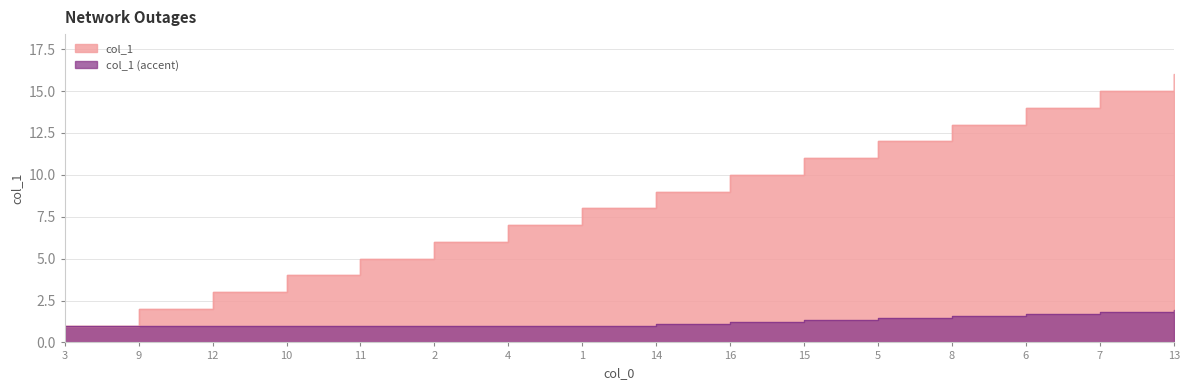

How many values are below 9?

8